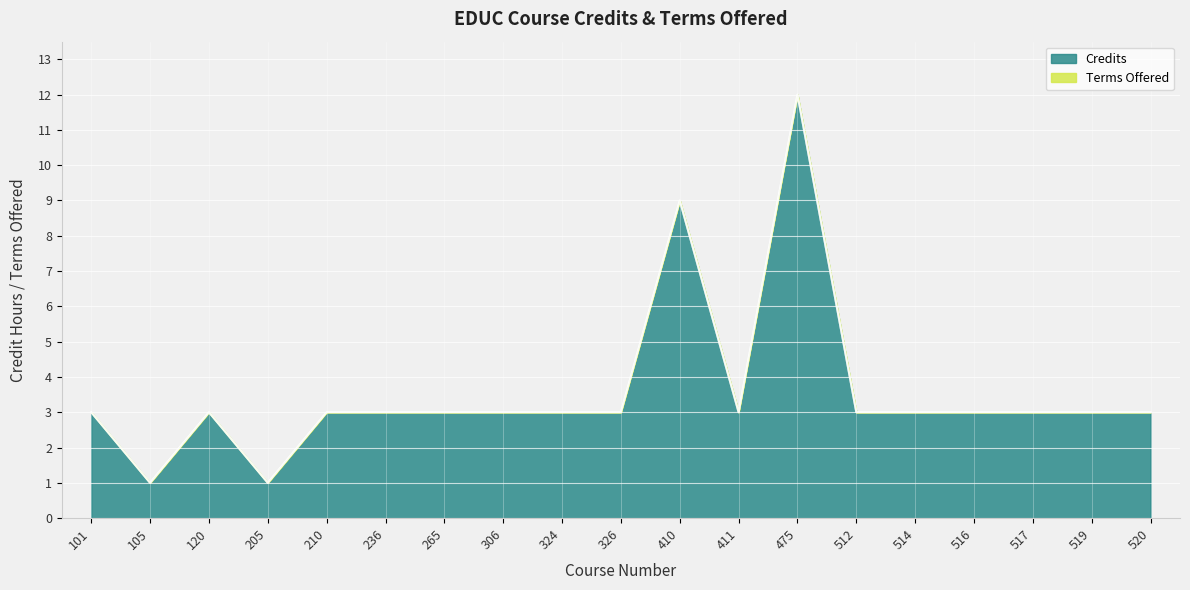

Reading left to right, list all the values displayed in this chart.

101=3	105=1	120=3	205=1	210=3	236=3	265=3	306=3	324=3	326=3	410=9	411=3	475=12	512=3	514=3	516=3	517=3	519=3	520=3